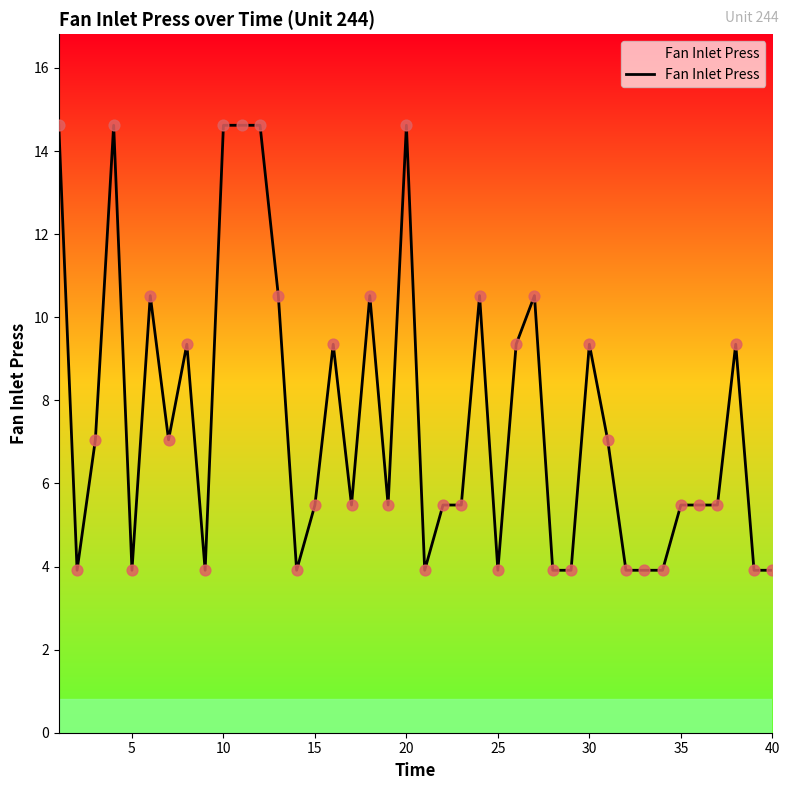

What is the difference between the maximum and minimum values?

10.7